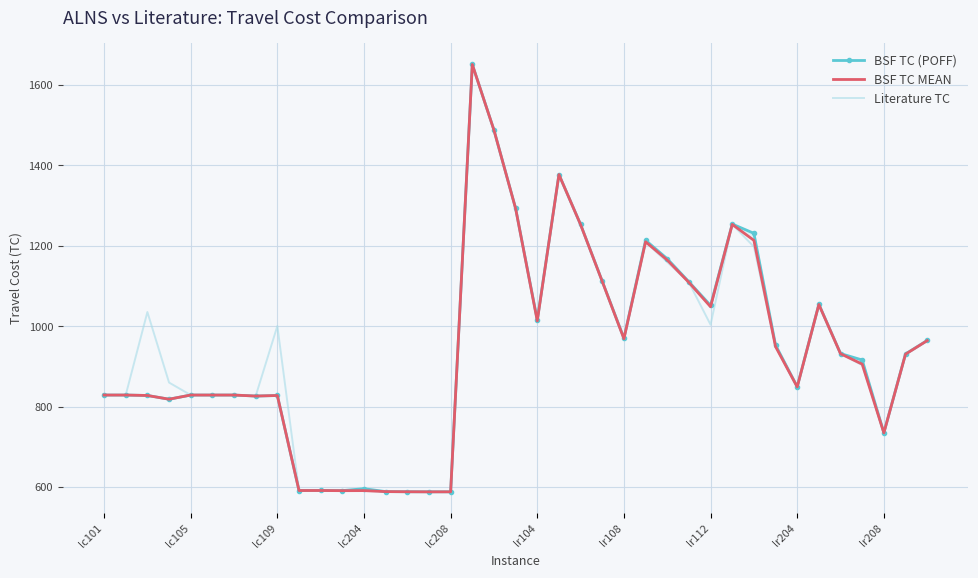

The Literature TC series shows 969.0 at lr108. True or false?

True